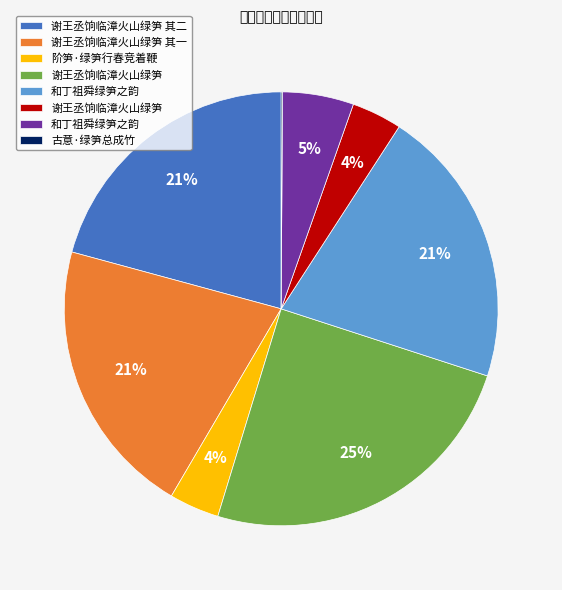

To the nearest percent, what is the average slice percentage?

12%